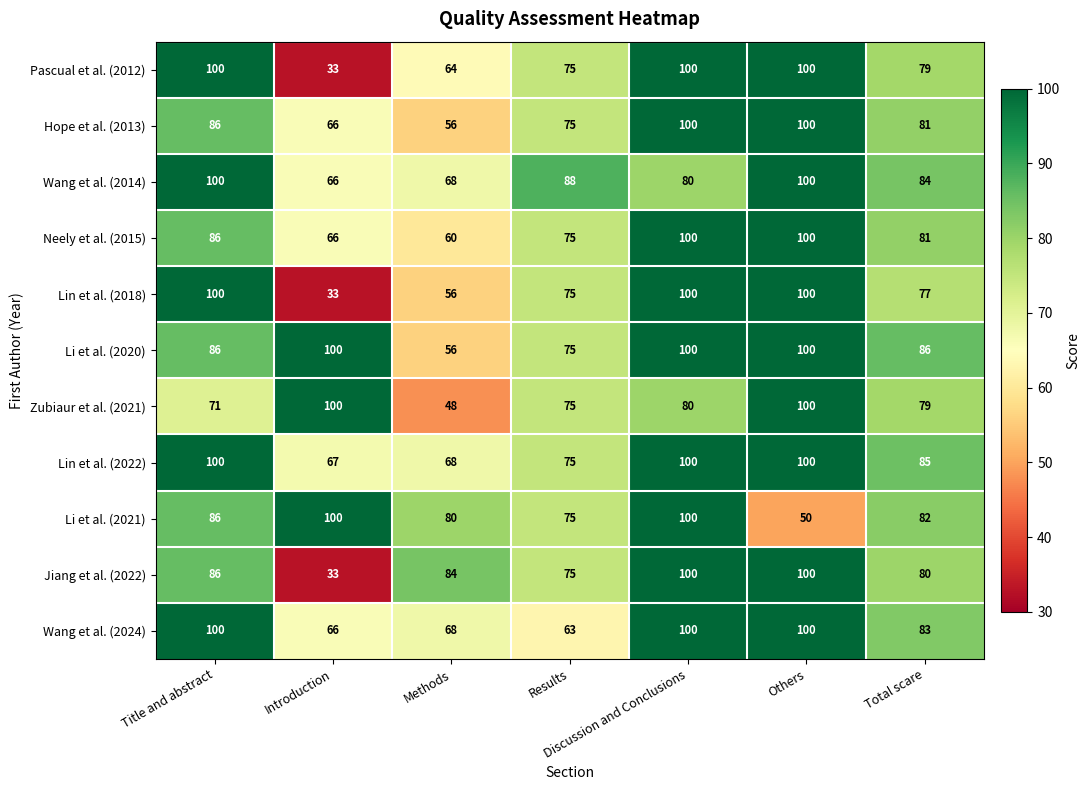

Where does the Hope et al. (2013) series first go above 81?

Title and abstract